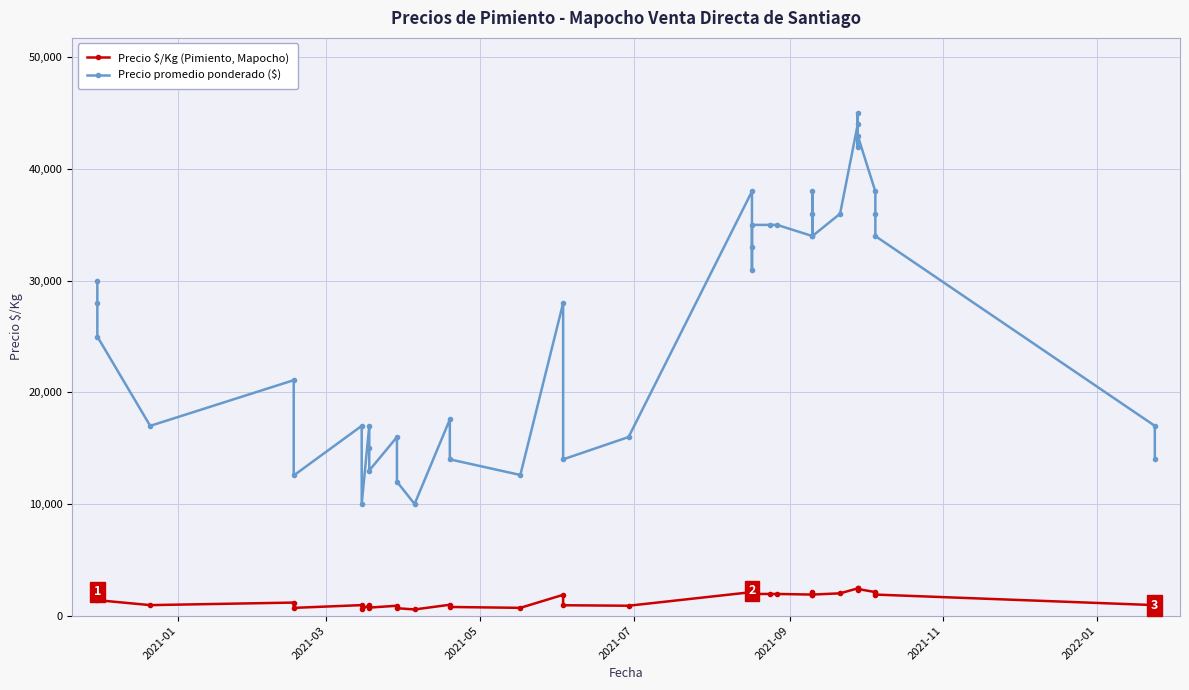

How many values in the Precio promedio ponderado ($) series exceed 28000?

19